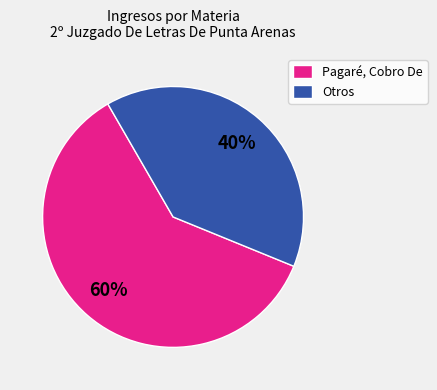

What percentage is the Otros slice, to the nearest percent?

40%